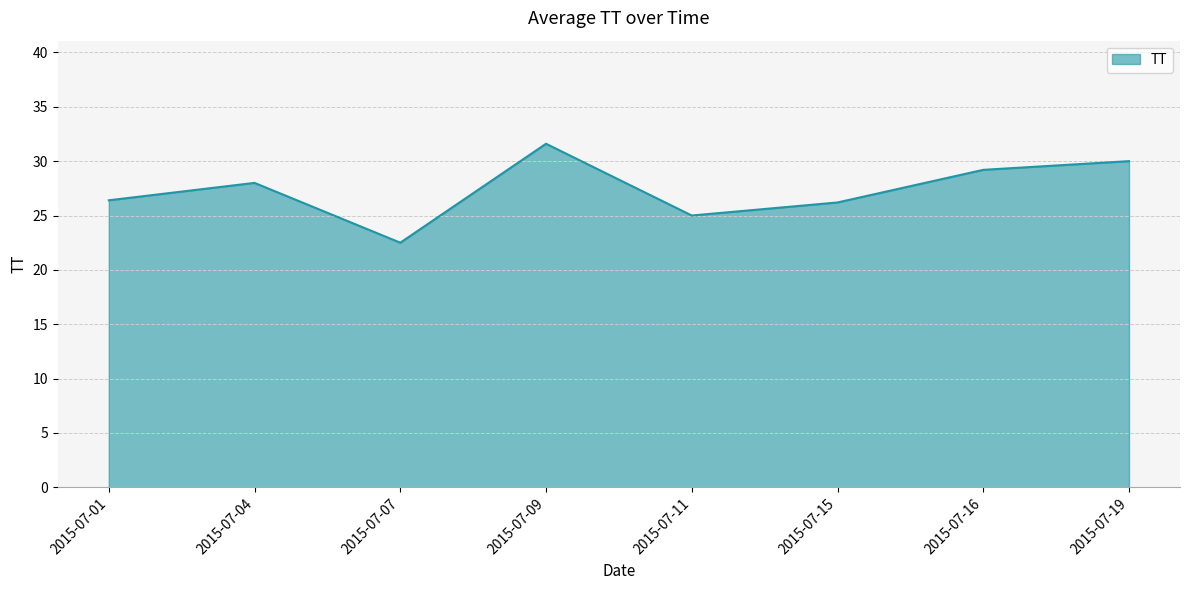

Reading right to left, transcribe all the data shown in this chart.

30.0	29.2	26.2	25.0	31.6	22.5	28.0	26.4